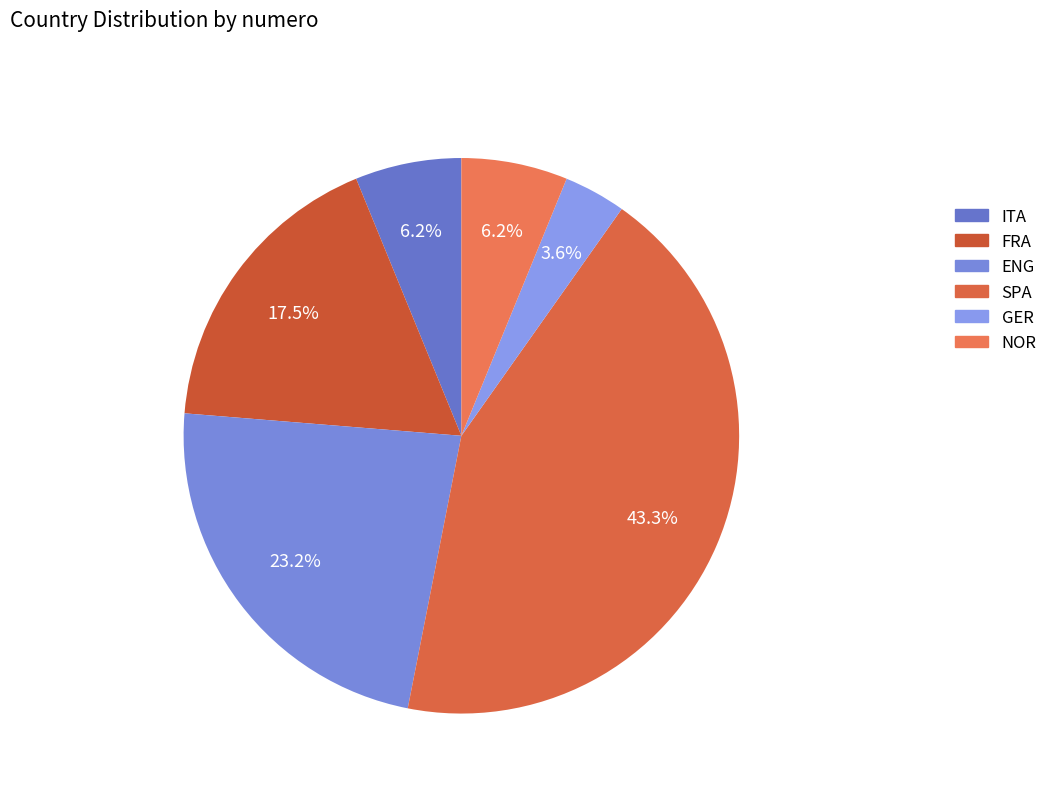

Is the sum of NOR and FRA greater than half?

No